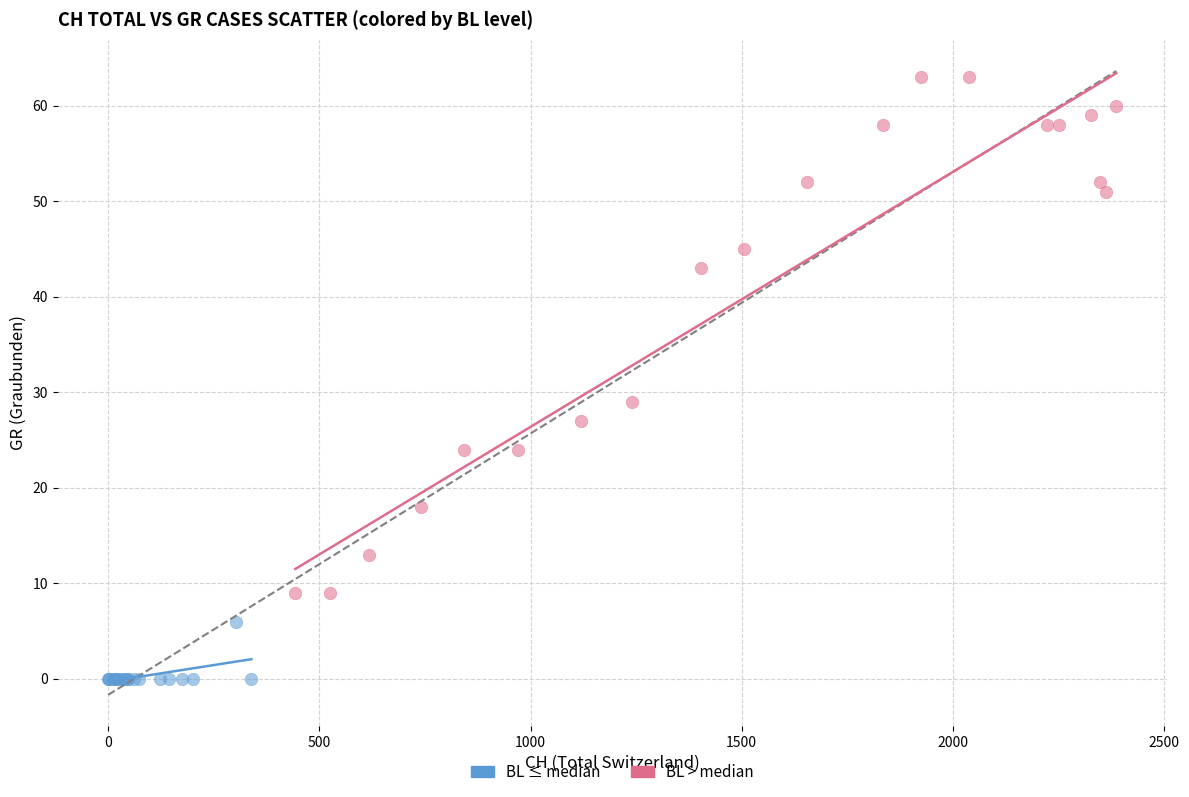

Which series contains the highest Y value?

BL > median